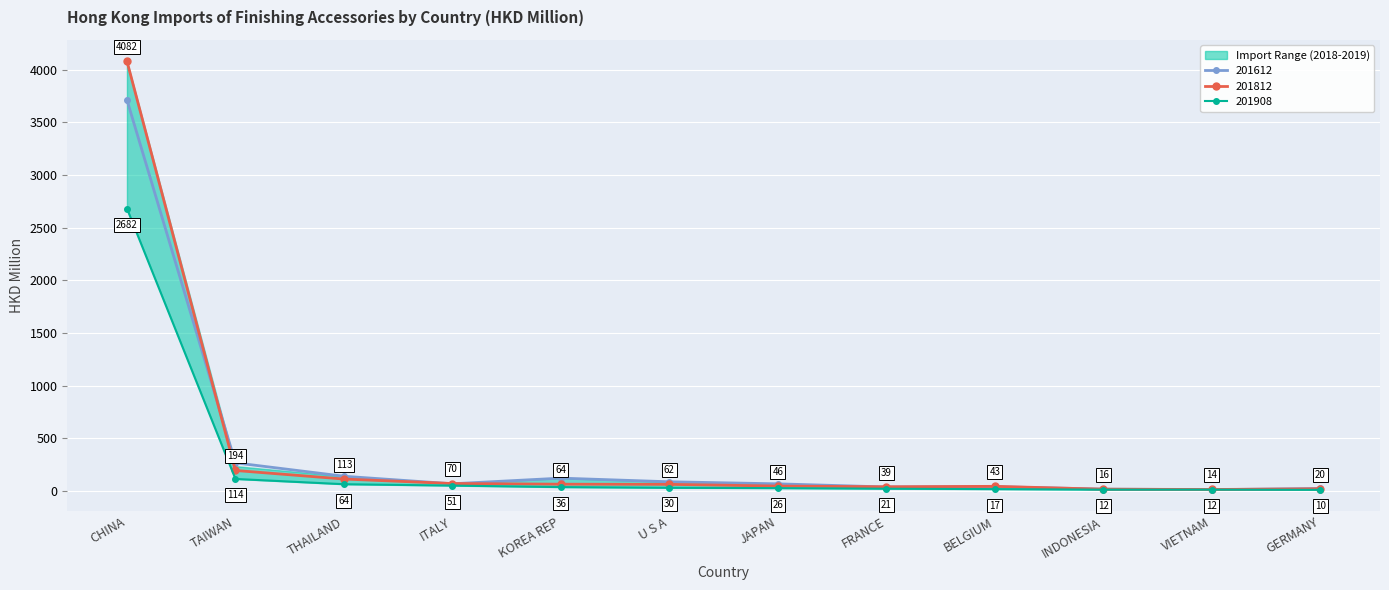

True or false: 201712 and 201812 intersect in this chart.

False